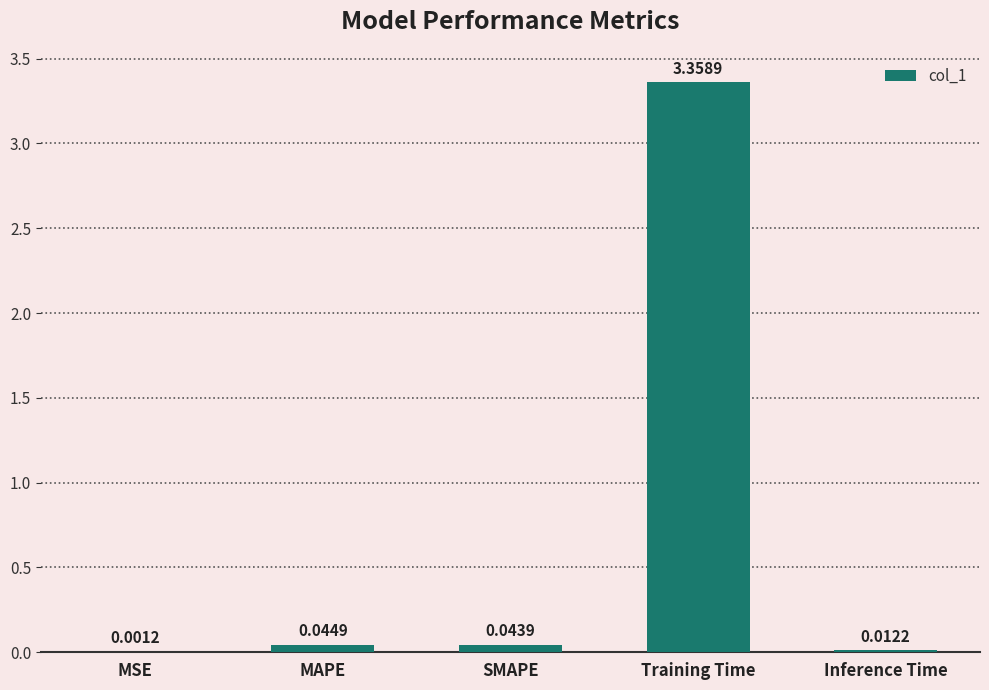

What is the sum of all values?

3.5